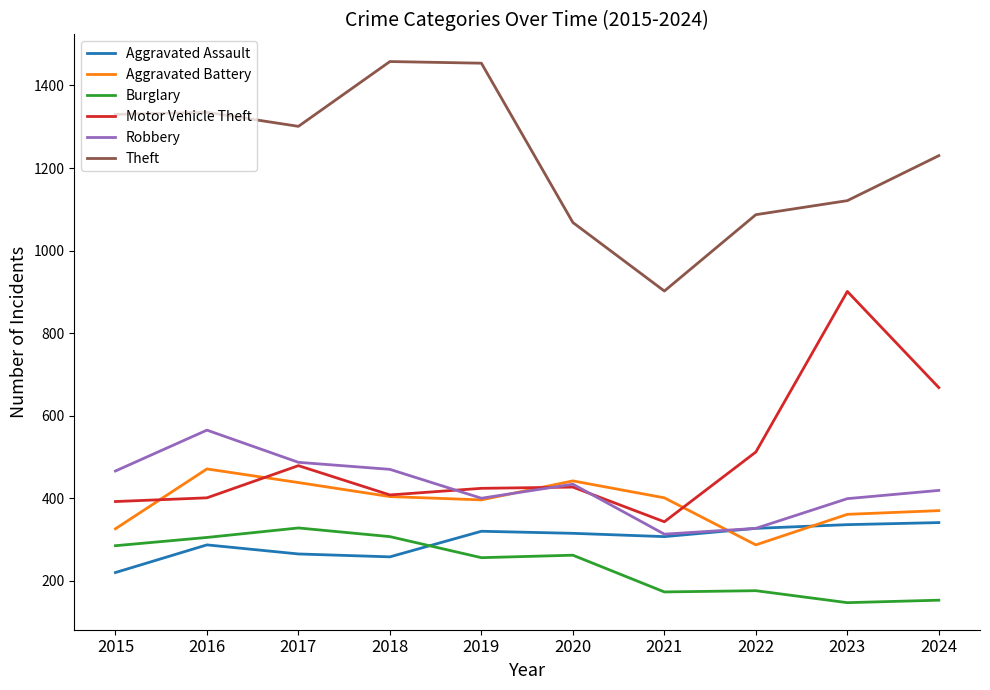

In Theft, how many points are higher than both neighbors (excluding endpoints)?

2